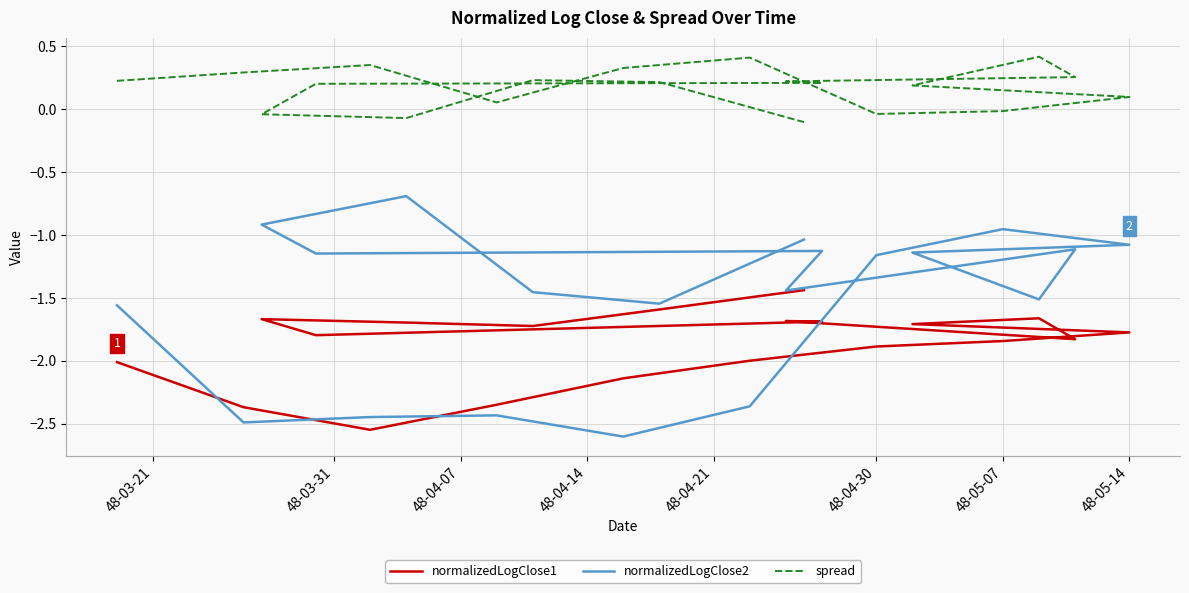

How many interior local peaks does the normalizedLogClose1 series have?

3